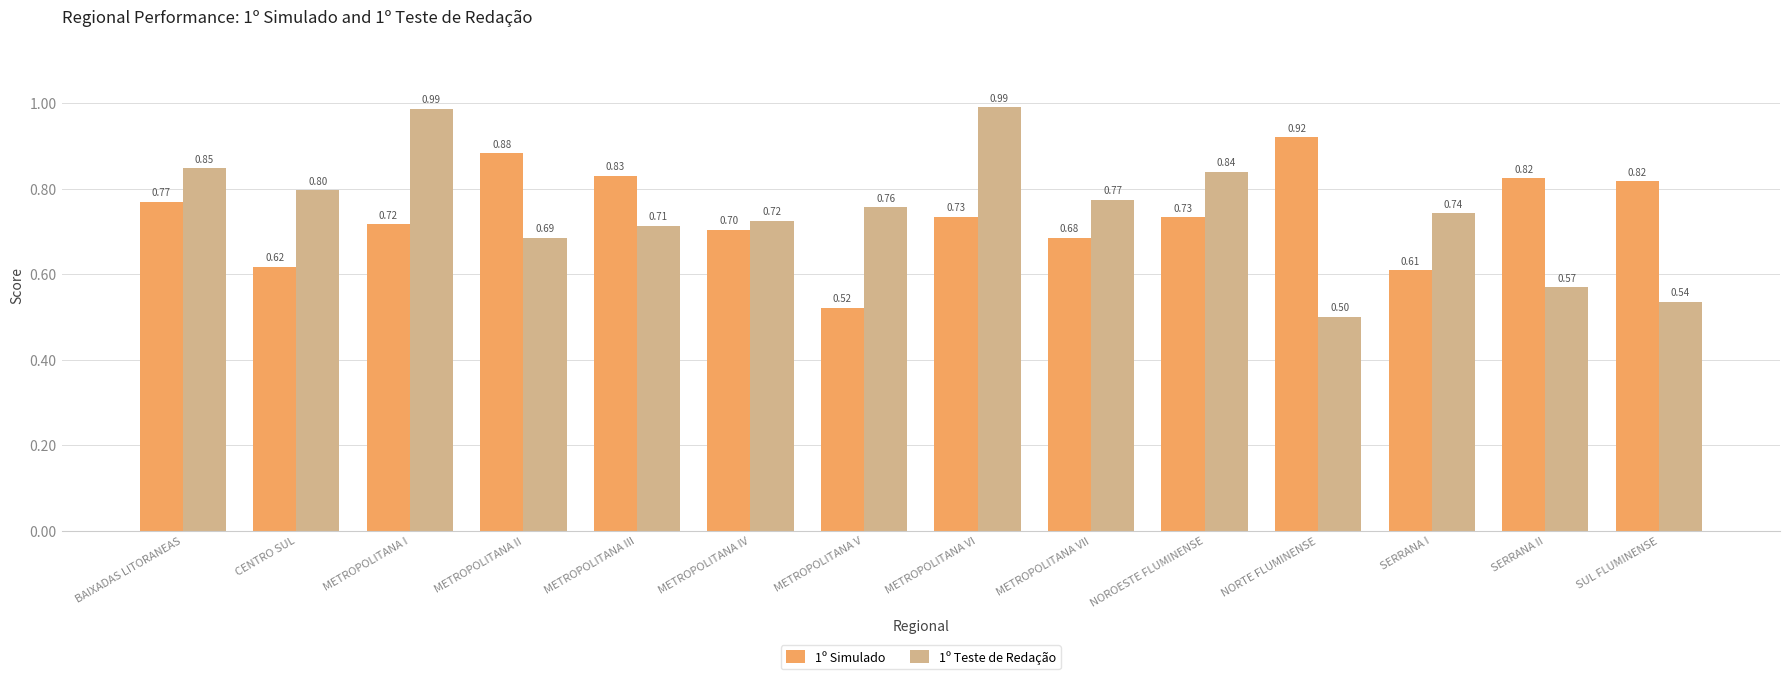

Does the chart contain any negative values?

No